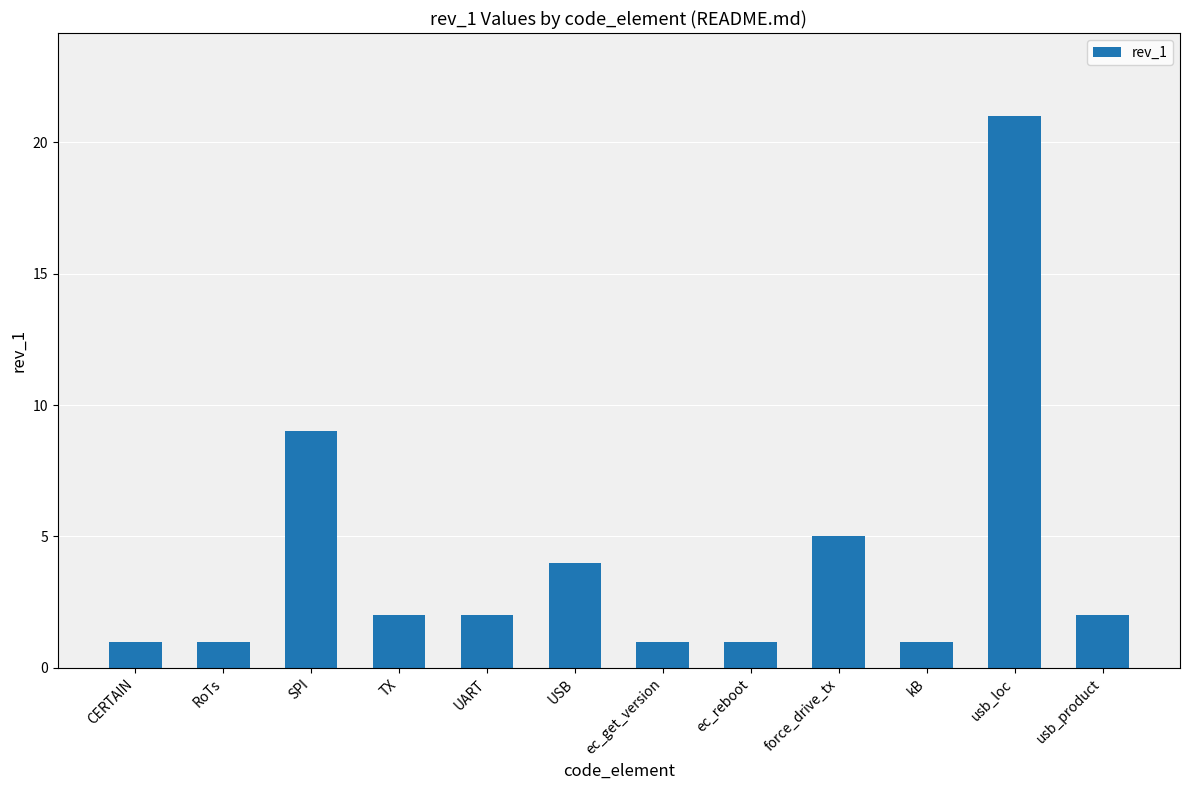

The chart shows a value of 8 at force_drive_tx. True or false?

False